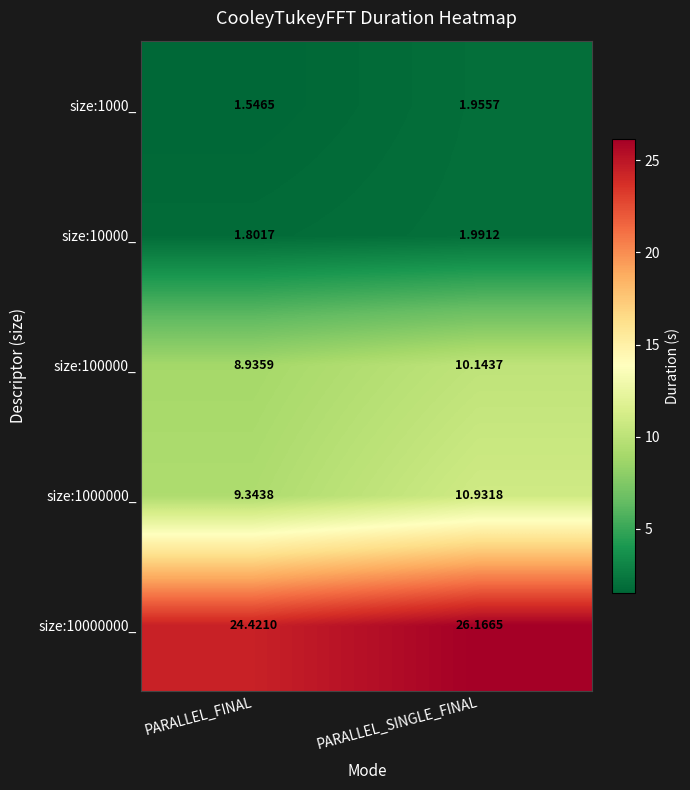

How many series are shown in this chart?

5